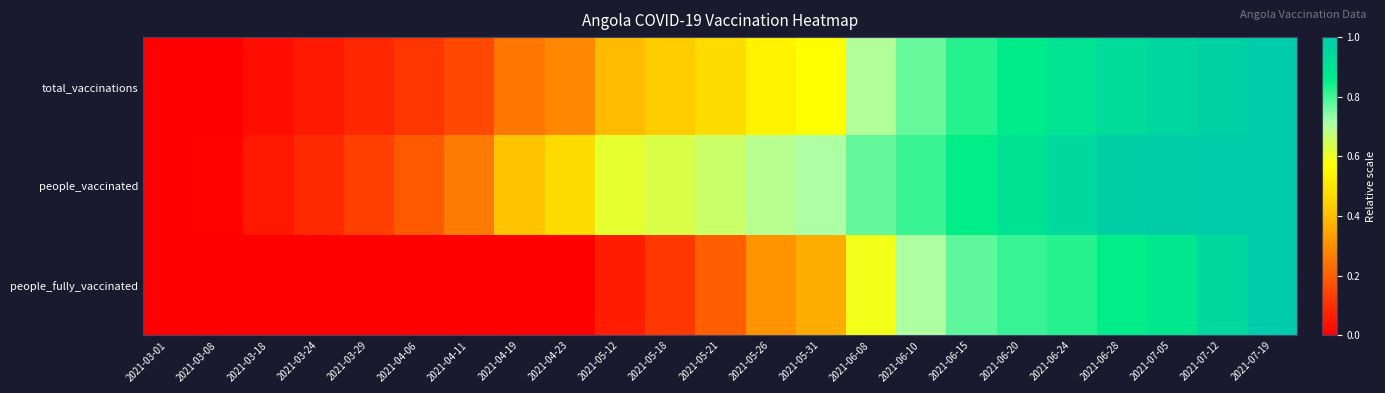

Rank the series by their maximum value, from highest to lowest.

total_vaccinations, people_vaccinated, people_fully_vaccinated